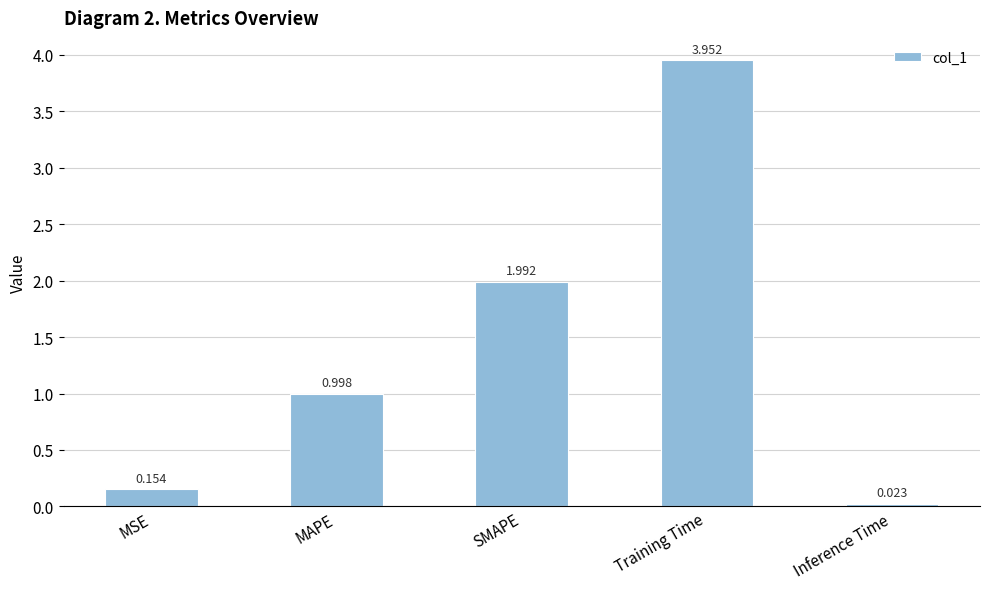

What is the label of the 1st bar from the left?

MSE